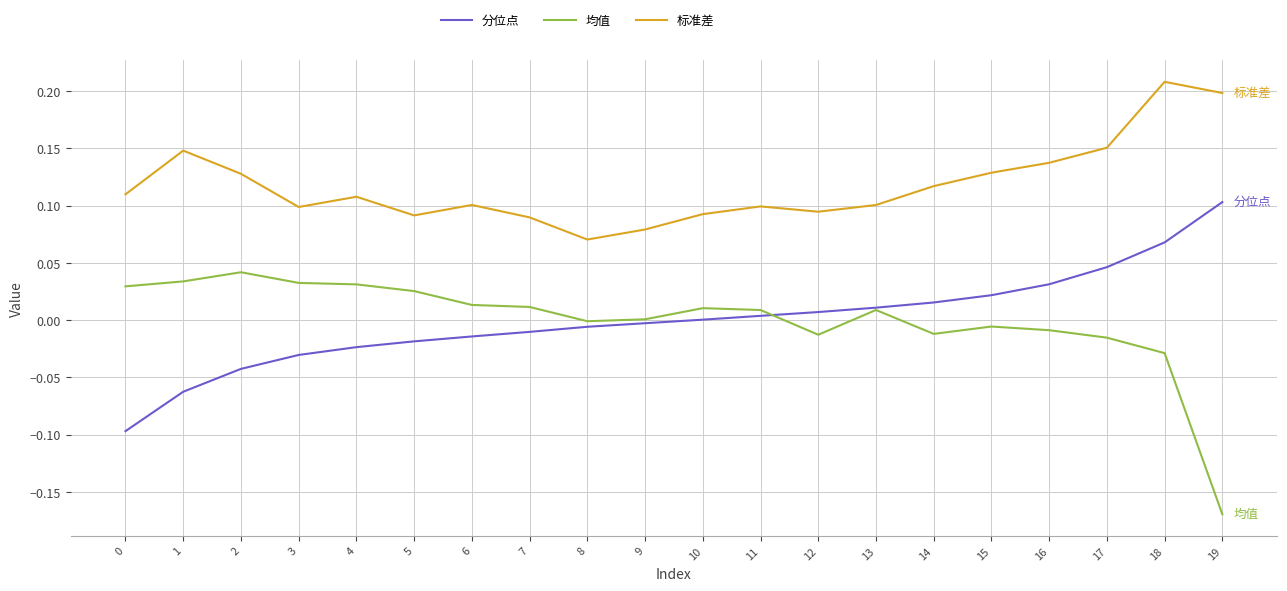

Does the chart display data point markers on the line(s)?

No